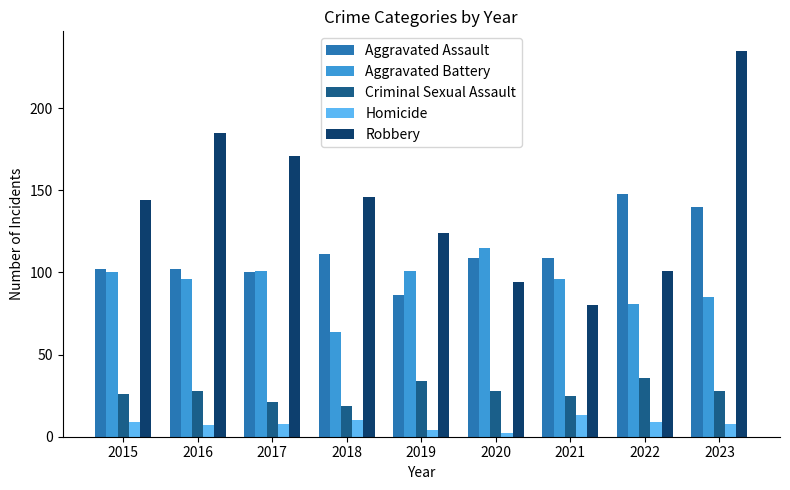

How many data points in Criminal Sexual Assault are less than 28?

4